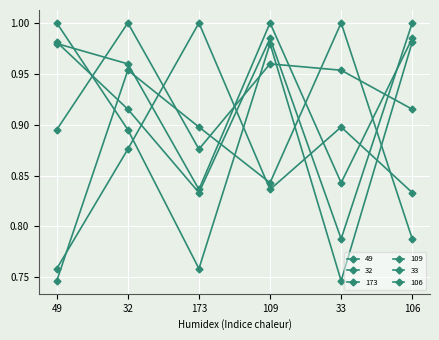

Is the value of 109 at 109 greater than the value of 173 at 32?

Yes